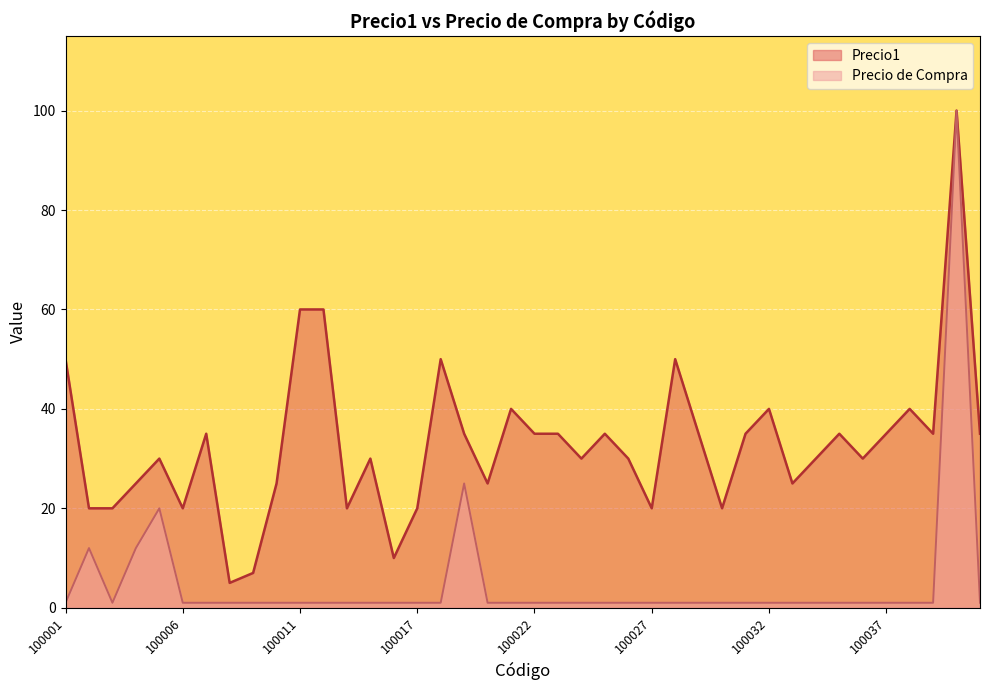

What is the total value across all series at 100030?

21